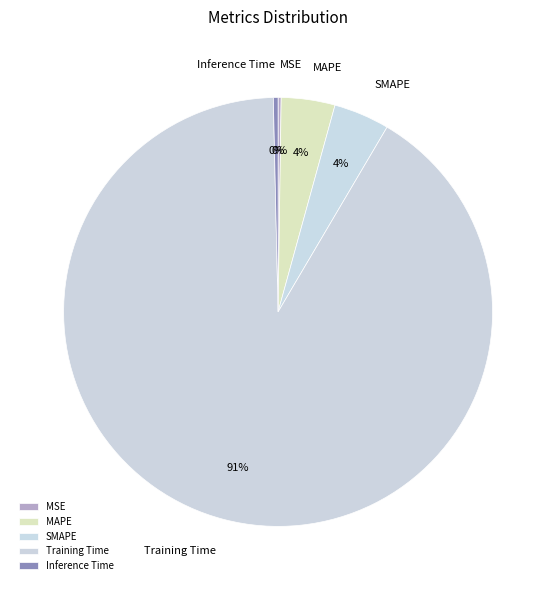

Which slice is the largest?

Training Time